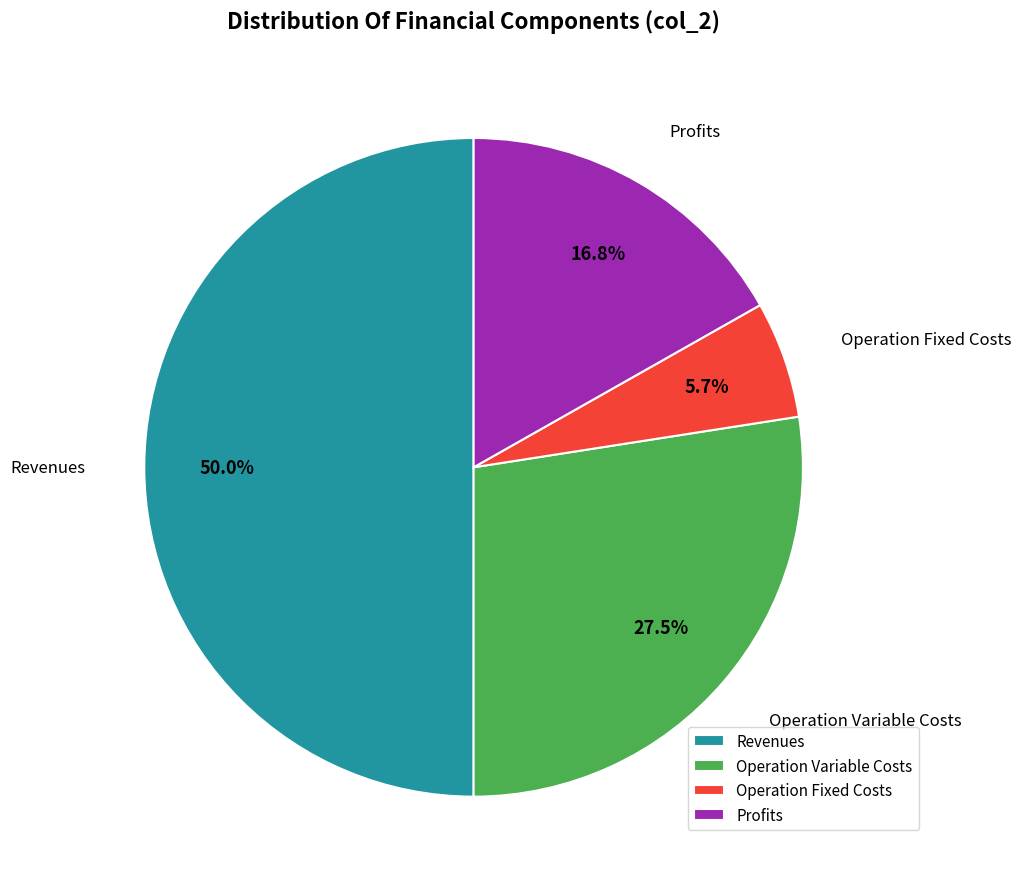

Which category has the smallest portion of the pie?

Operation Fixed Costs